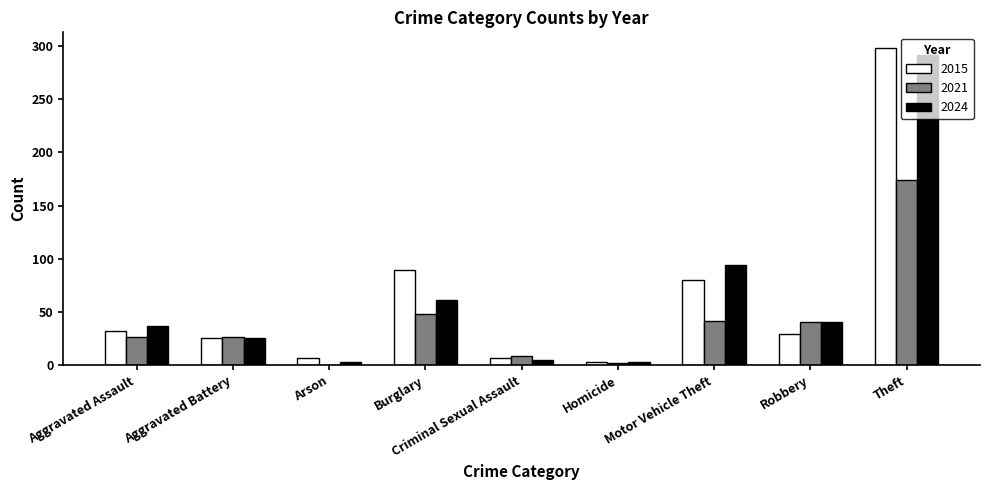

At which category is the sum across all series the highest?

Theft